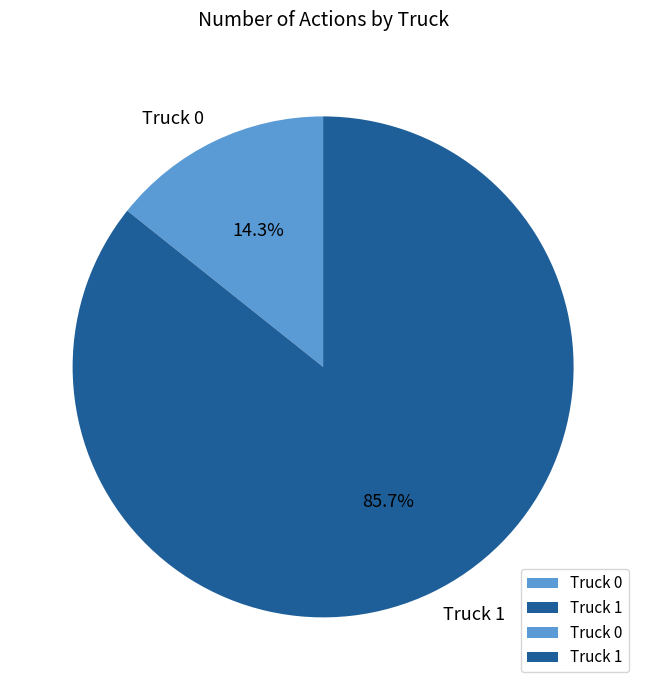

Between Truck 1 and Truck 0, which is larger?

Truck 1